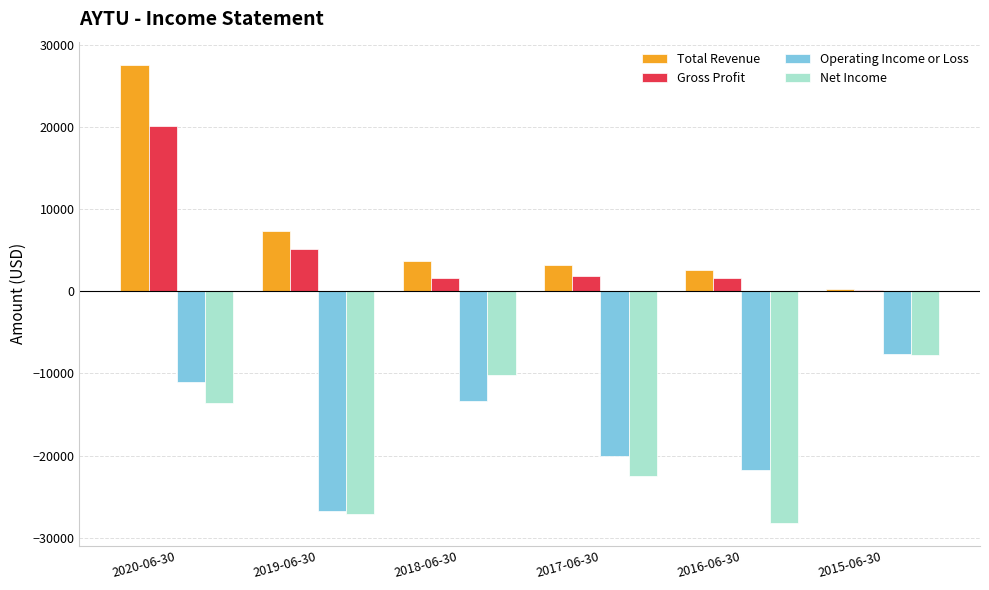

What is the sum of the Operating Income or Loss values at 2019-06-30 and 2018-06-30?

-40100